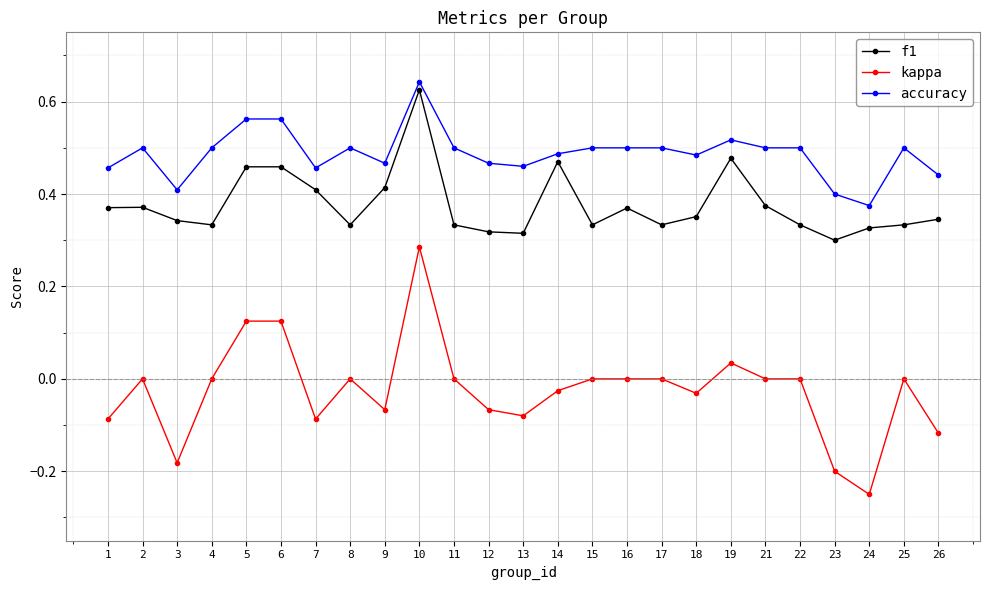

What is the sum of all kappa values?

-0.6